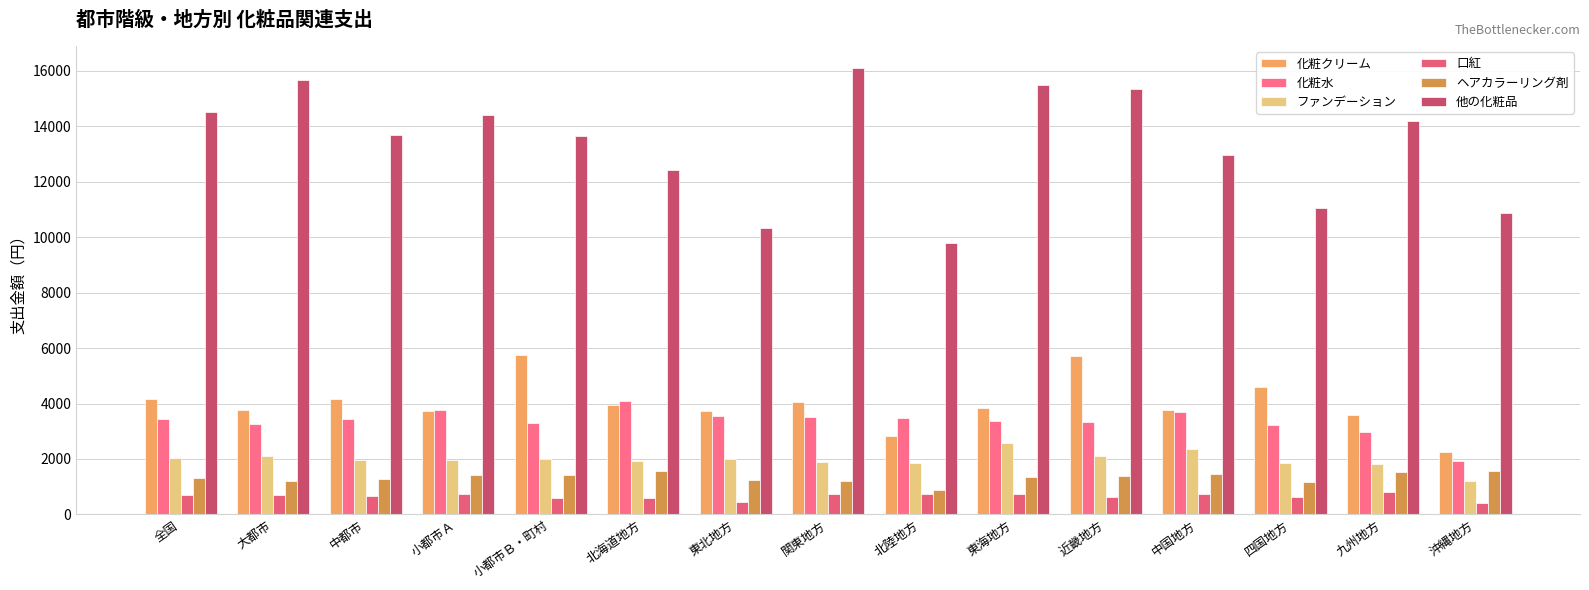

The ヘアカラーリング剤 series shows 1580 at 北海道地方. True or false?

True